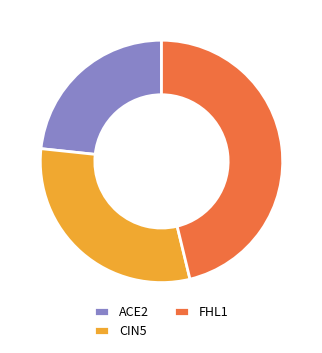

Does ACE2 account for over 50% of the chart?

No